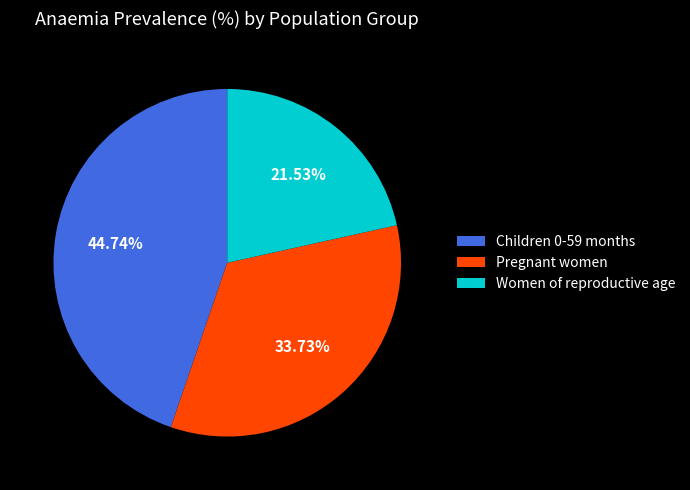

How many slices are in this pie chart?

3